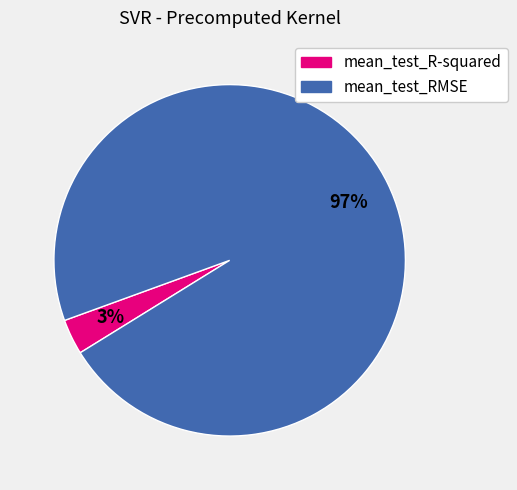

What percentage is the mean_test_RMSE slice, to the nearest percent?

97%